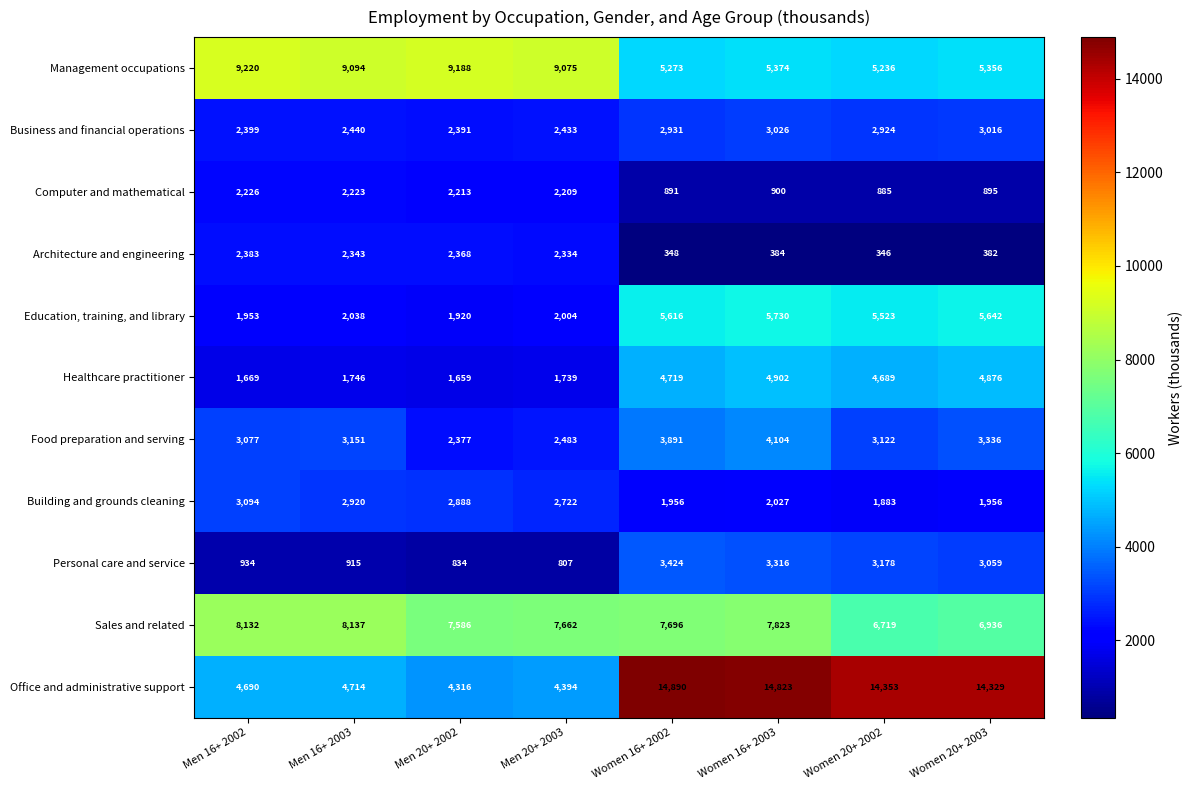

Which series has the largest total across all categories?

Office and administrative support